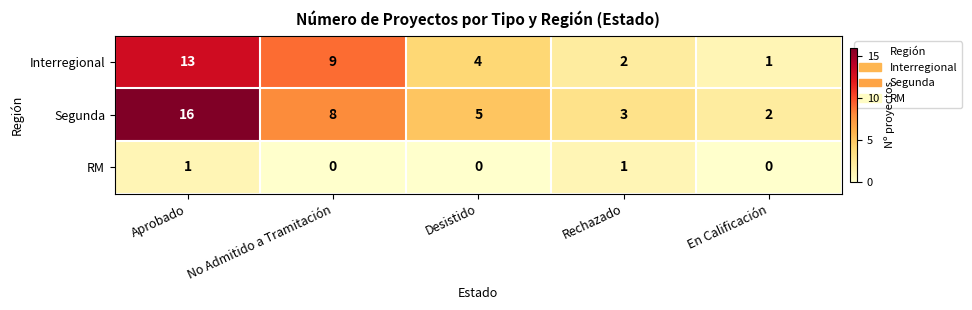

How many categories are shown in the chart?

5